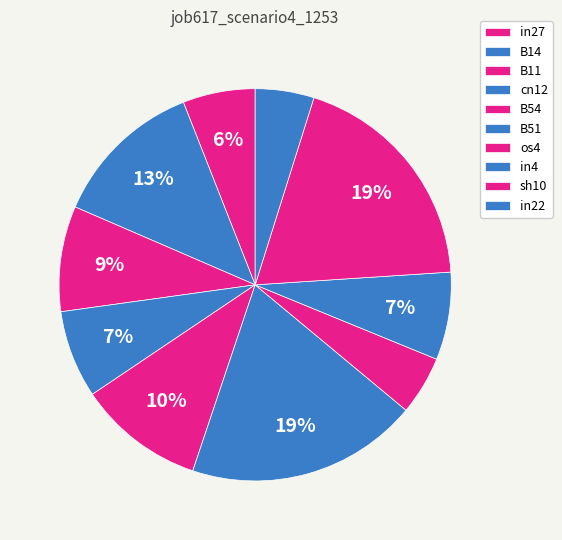

How many slices are in this pie chart?

10